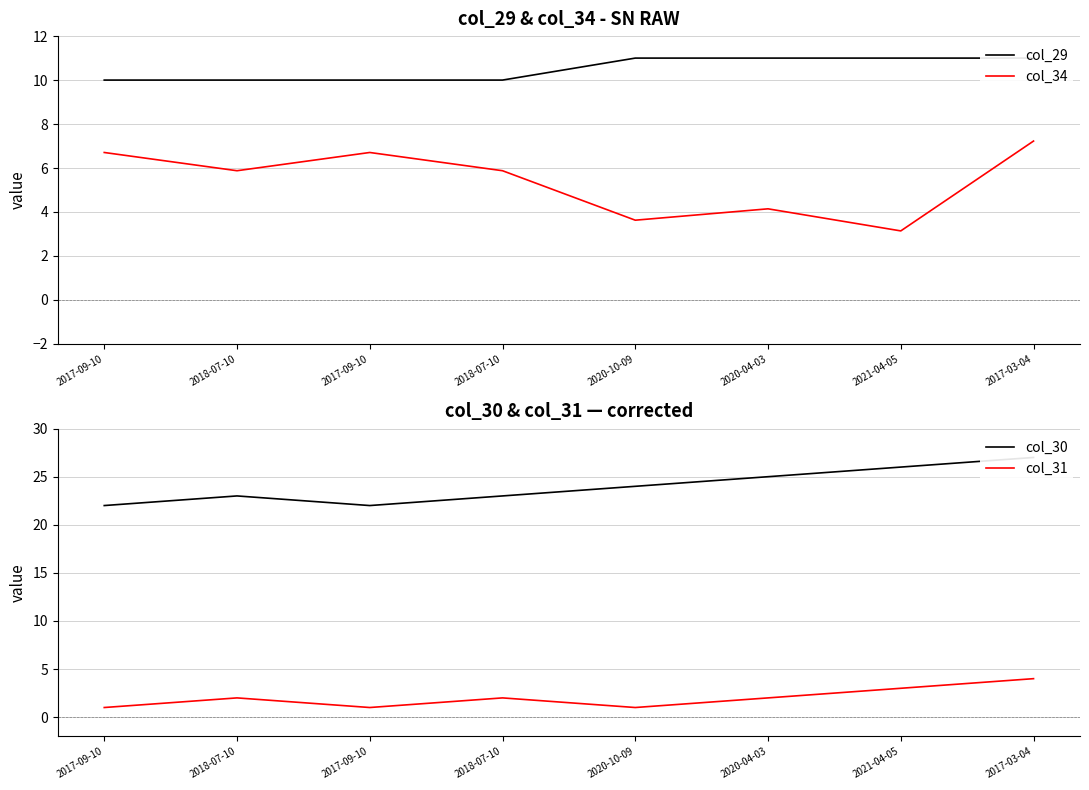

How many values in the col_31 series exceed 2?

2